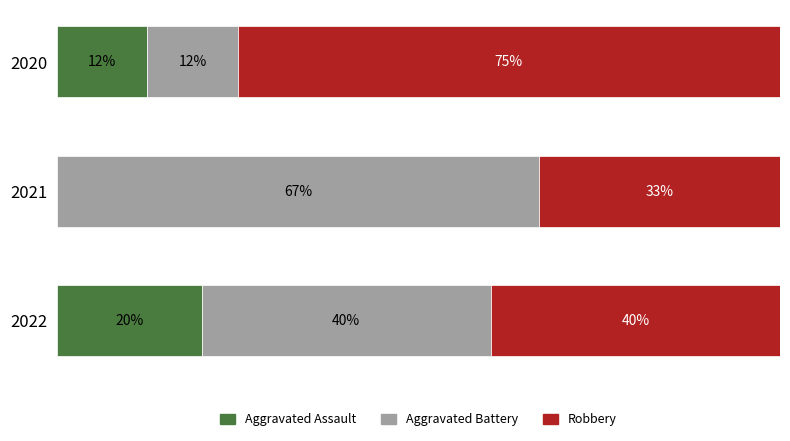

What is the average value of the Aggravated Battery series?

39.7